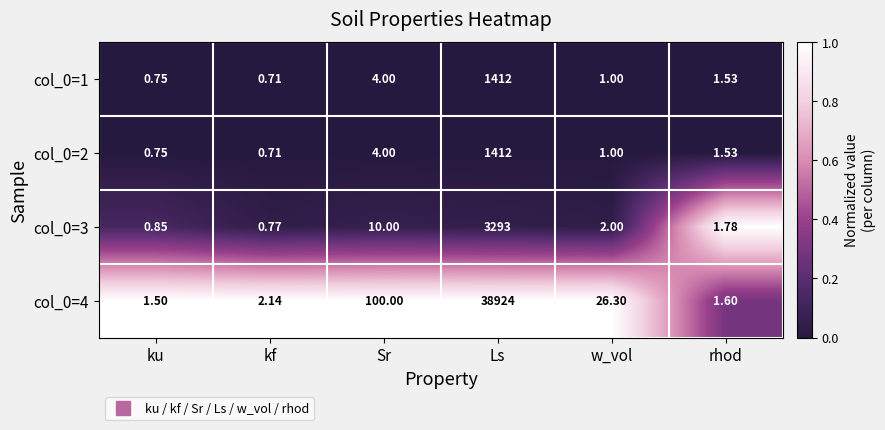

What is the total value across all series at rhod?

6.4